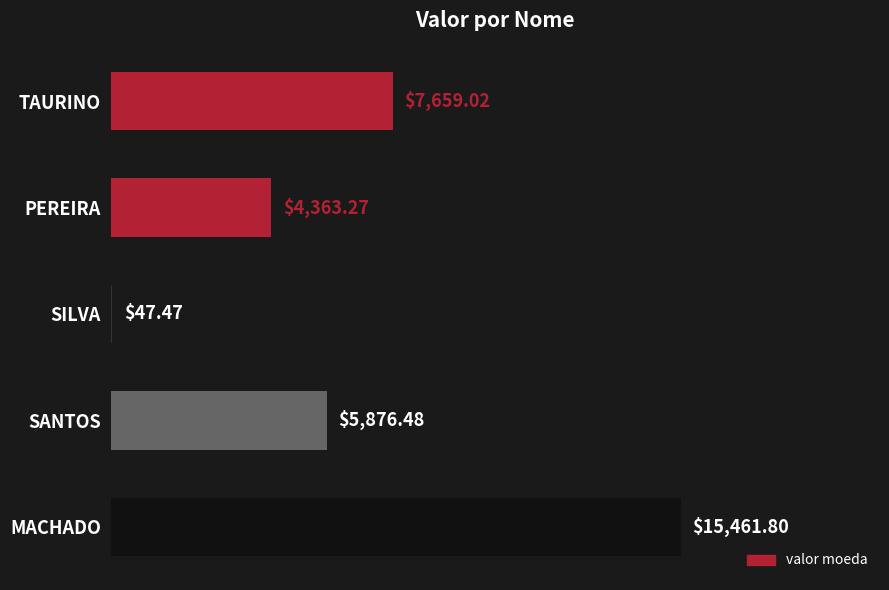

At which category does the chart reach its peak across all series?

MACHADO